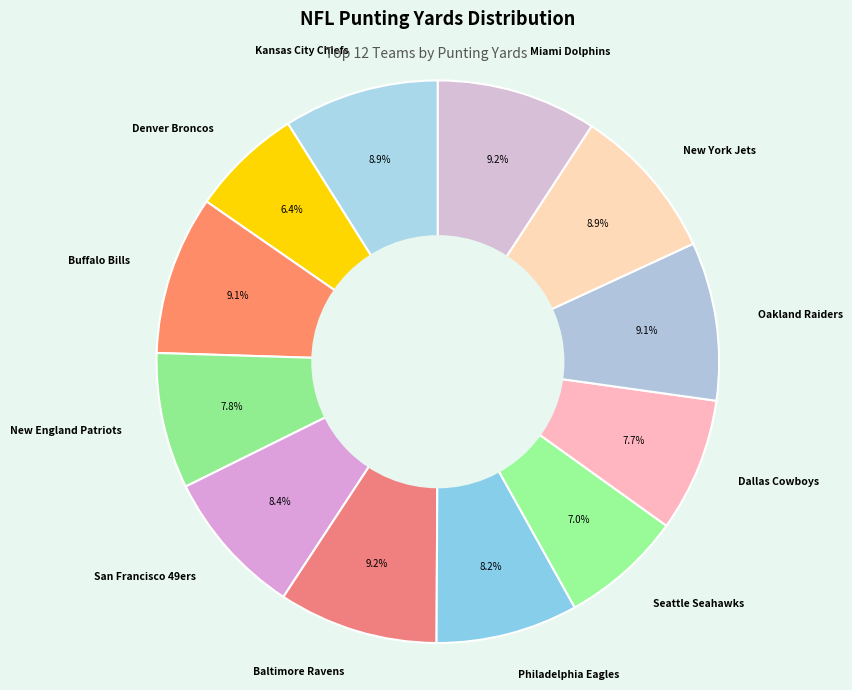

Which has a higher value, Seattle Seahawks or Dallas Cowboys?

Dallas Cowboys